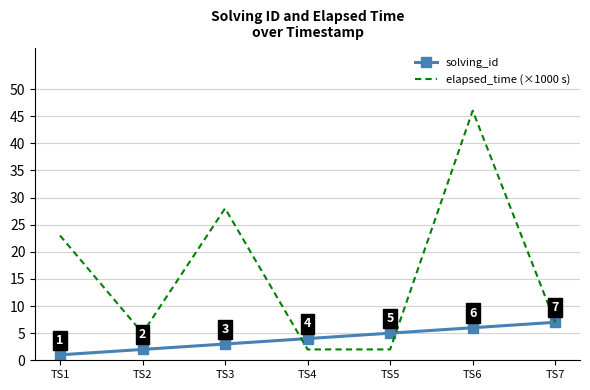

Rank the series by their maximum value, from highest to lowest.

elapsed_time (×1000 s), solving_id